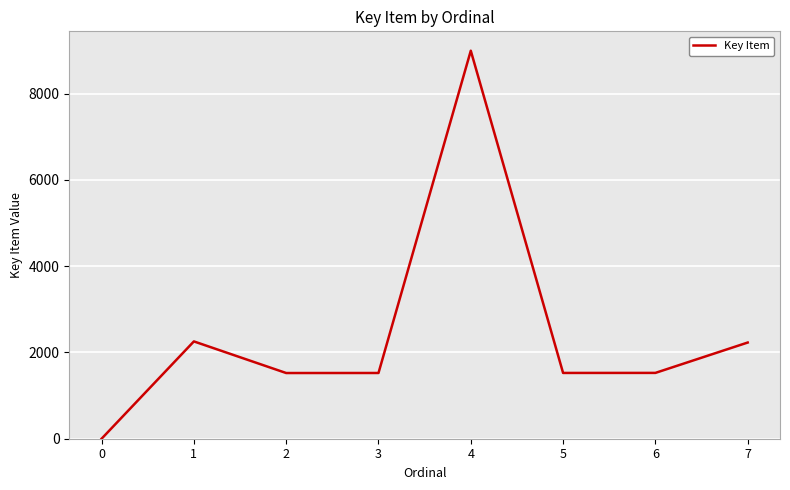

The chart shows a value of 3864 at 1. True or false?

False